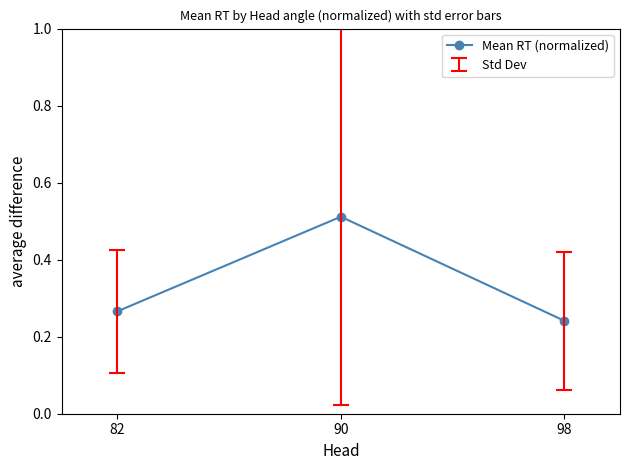

List the labels in order of value, smallest first.

98, 82, 90